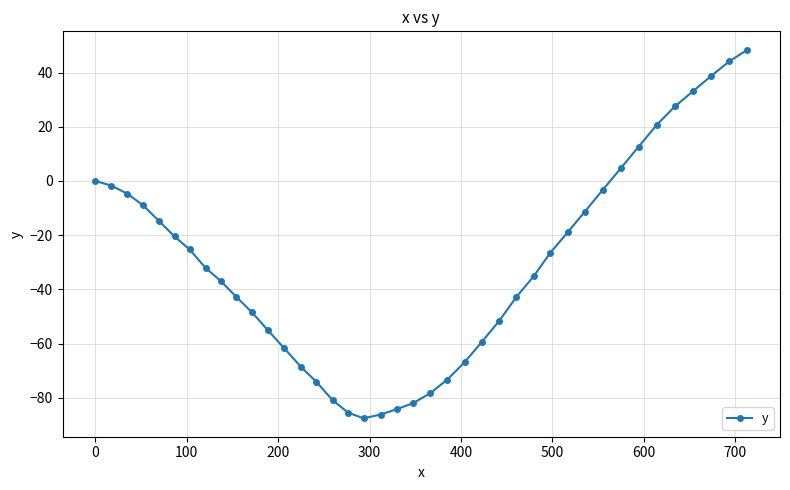

How many values are below -32?

21